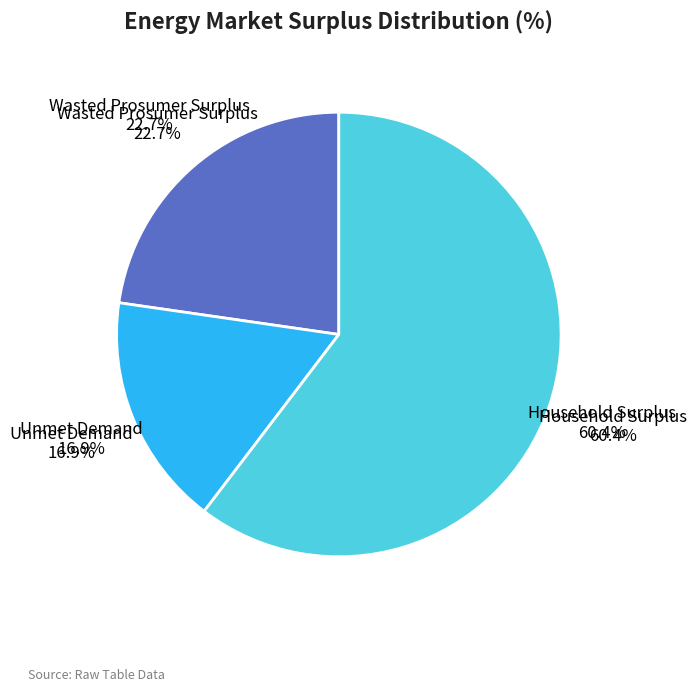

Approximately how many times larger is the value at Wasted Prosumer Surplus compared to Household Surplus?

0.4